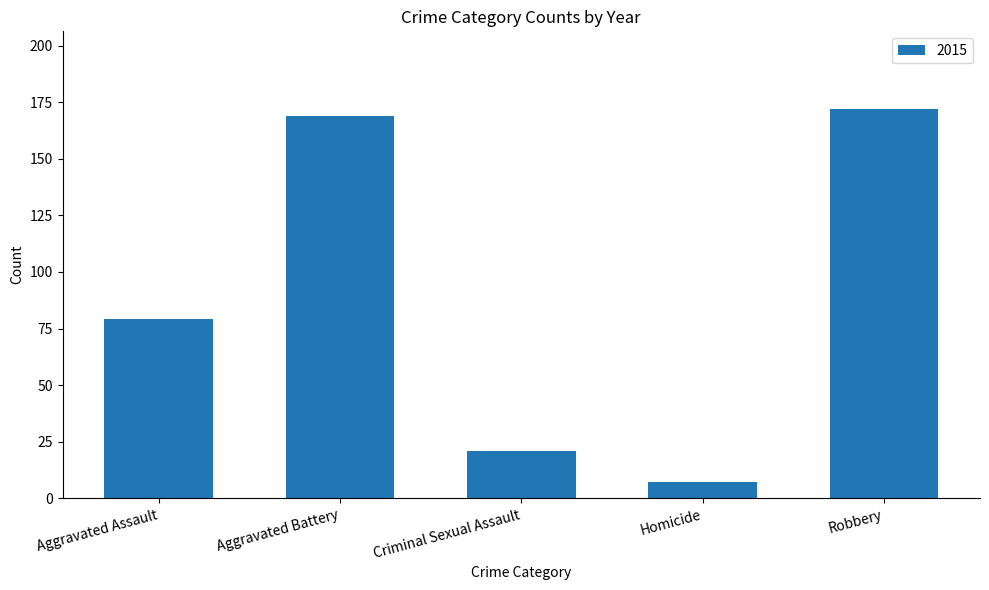

Does the chart contain any negative values?

No